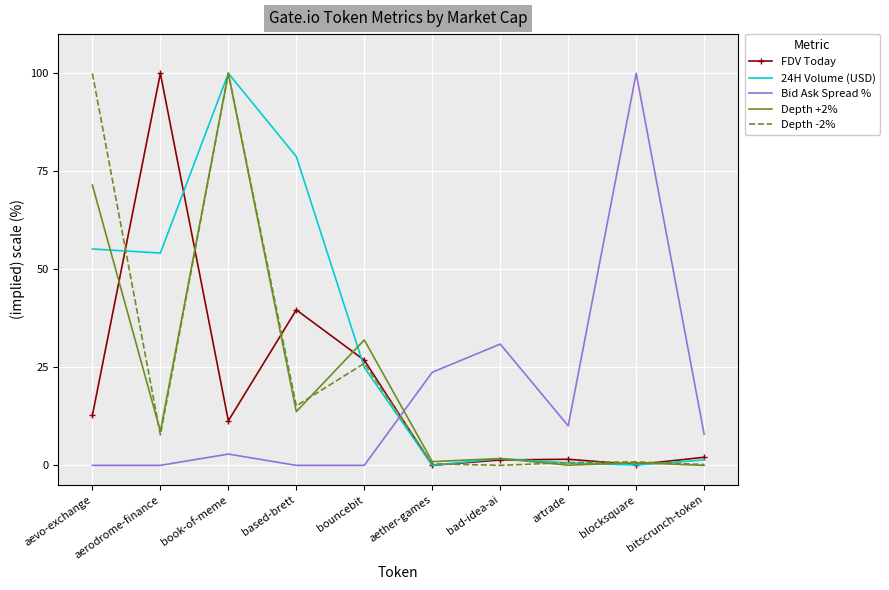

Read the Bid Ask Spread % value at book-of-meme.

2.9